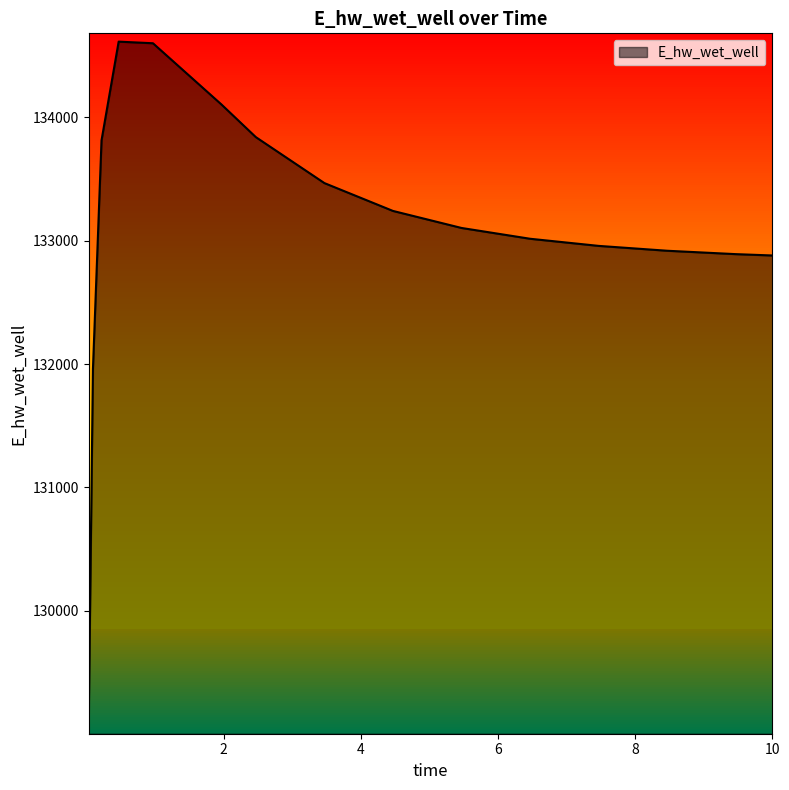

What is the minimum value shown in the chart?

129065.5